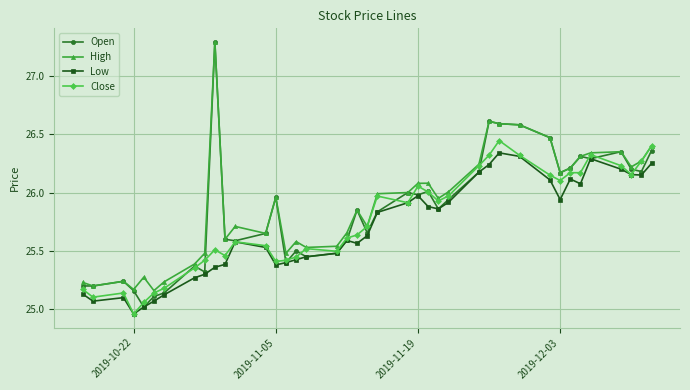

What is the maximum value shown in the chart?

27.3